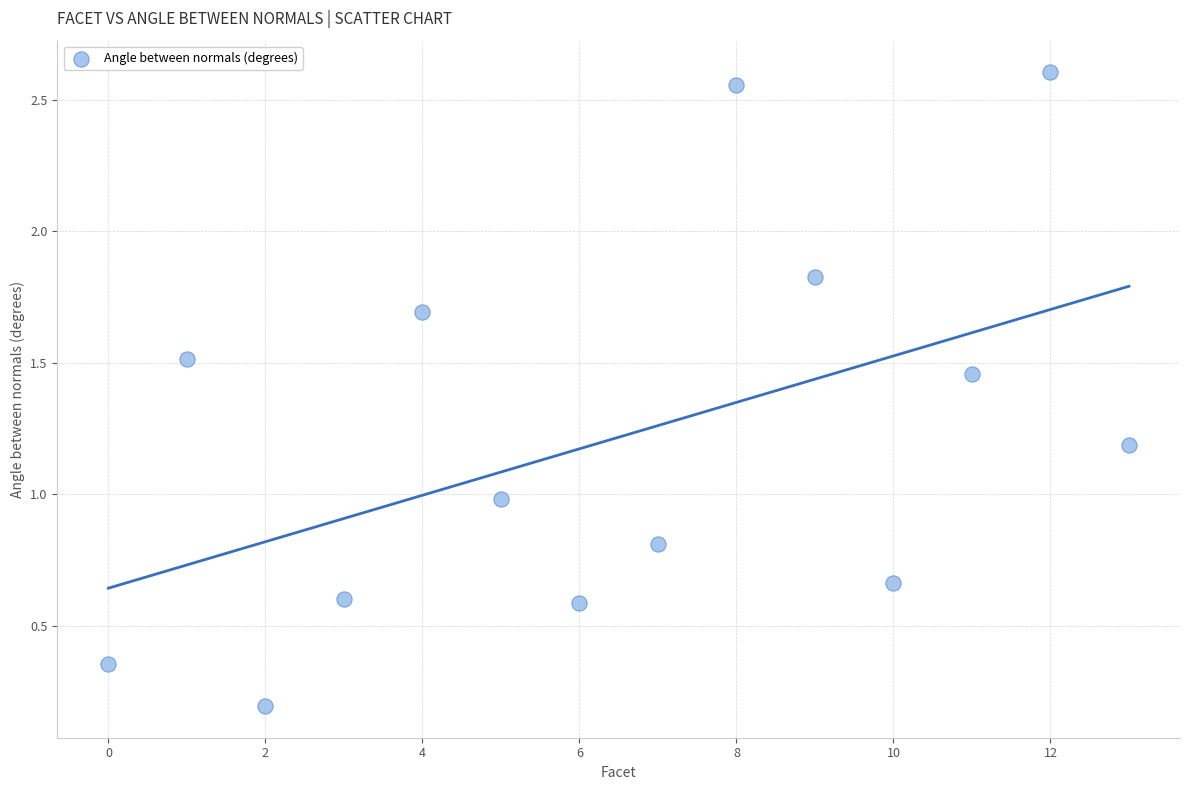

What is the range of Y values (max minus min)?

2.4